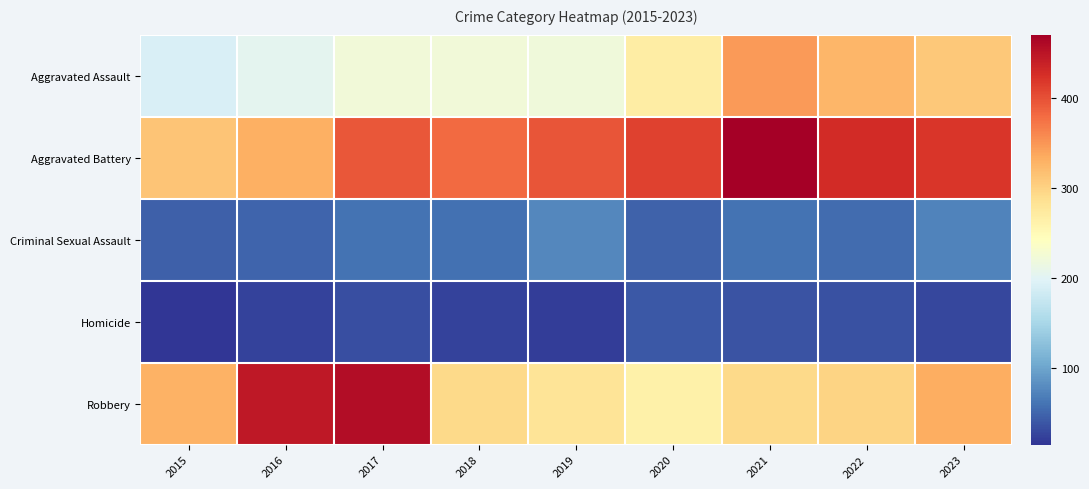

Reading left to right, list all the values displayed in this chart.

Aggravated Assault: 2015=192	2016=204	2017=222	2018=222	2019=220	2020=268	2021=347	2022=325	2023=309
Aggravated Battery: 2015=313	2016=330	2017=394	2018=381	2019=397	2020=410	2021=470	2022=429	2023=420
Criminal Sexual Assault: 2015=46	2016=50	2017=60	2018=59	2019=76	2020=48	2021=60	2022=55	2023=72
Homicide: 2015=15	2016=24	2017=33	2018=25	2019=21	2020=40	2021=38	2022=35	2023=28
Robbery: 2015=329	2016=446	2017=456	2018=294	2019=280	2020=263	2021=293	2022=298	2023=332